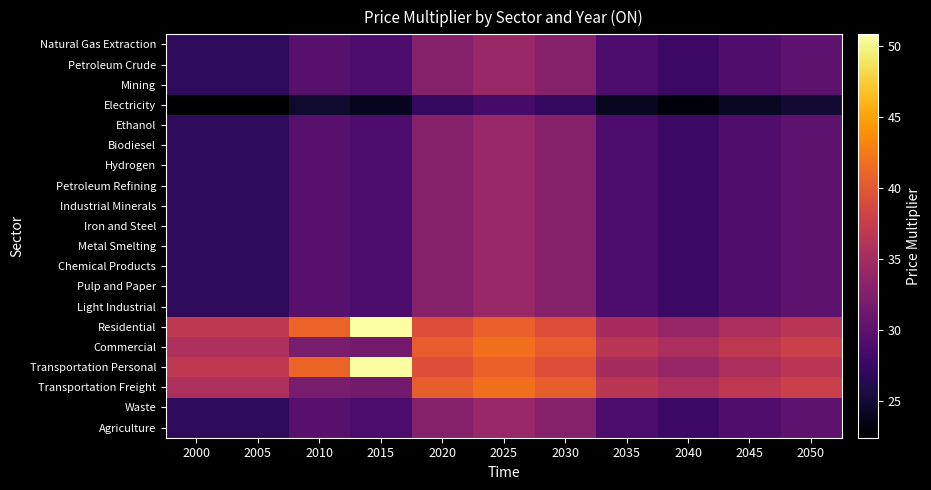

Which series has the largest range (max minus min)?

Residential